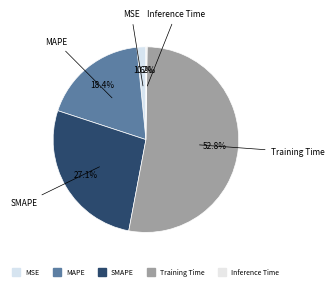

The Inference Time slice represents 0% of the pie. True or false?

True